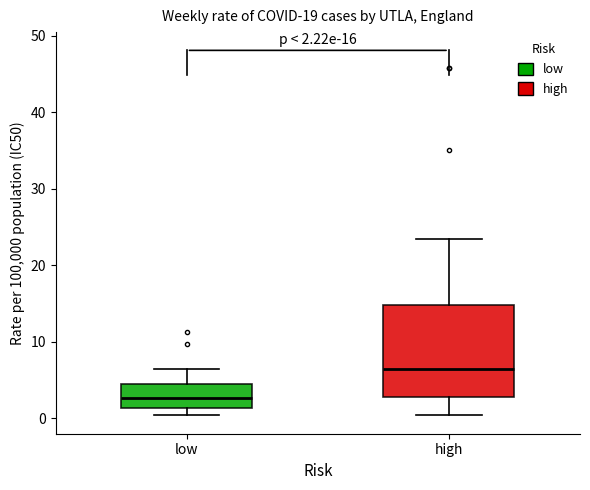

Which box's median line is the highest?

high